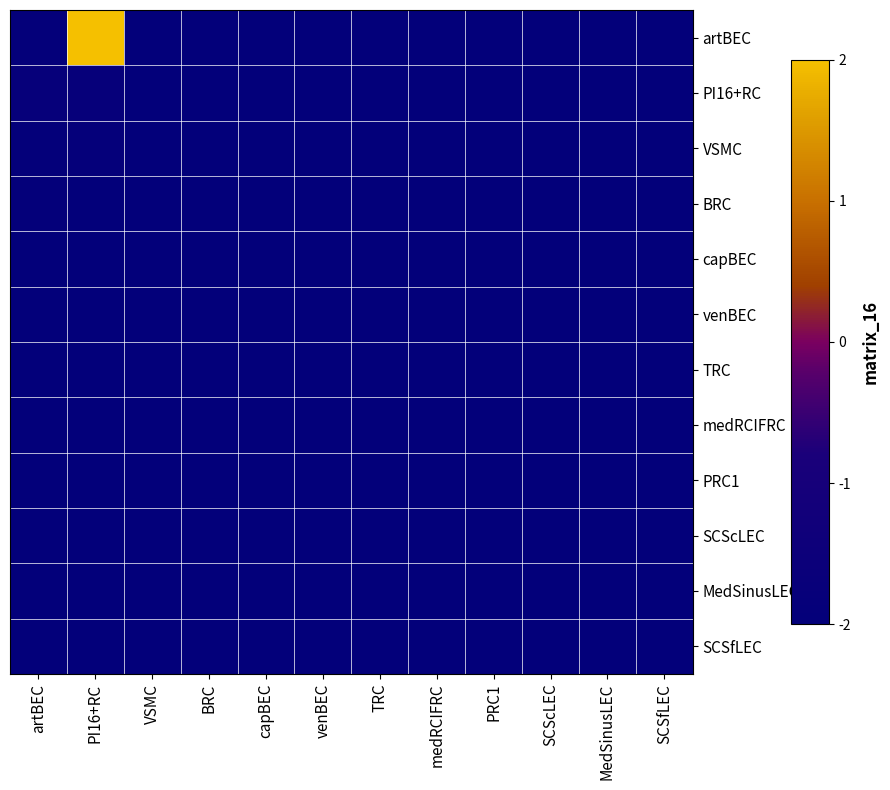

Count the number of data series in this chart.

12